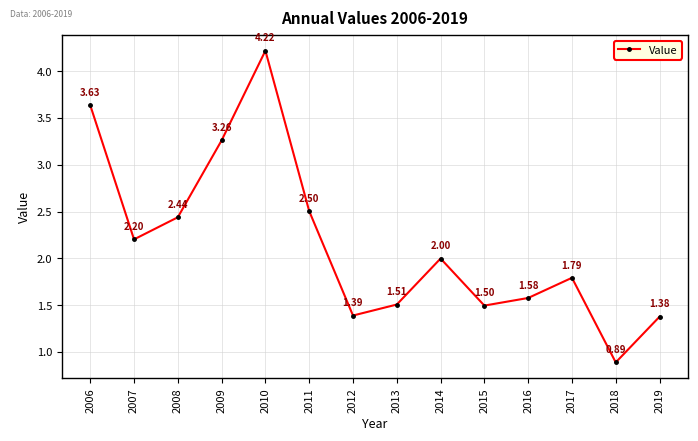

Between 2006 and 2018, which is larger?

2006